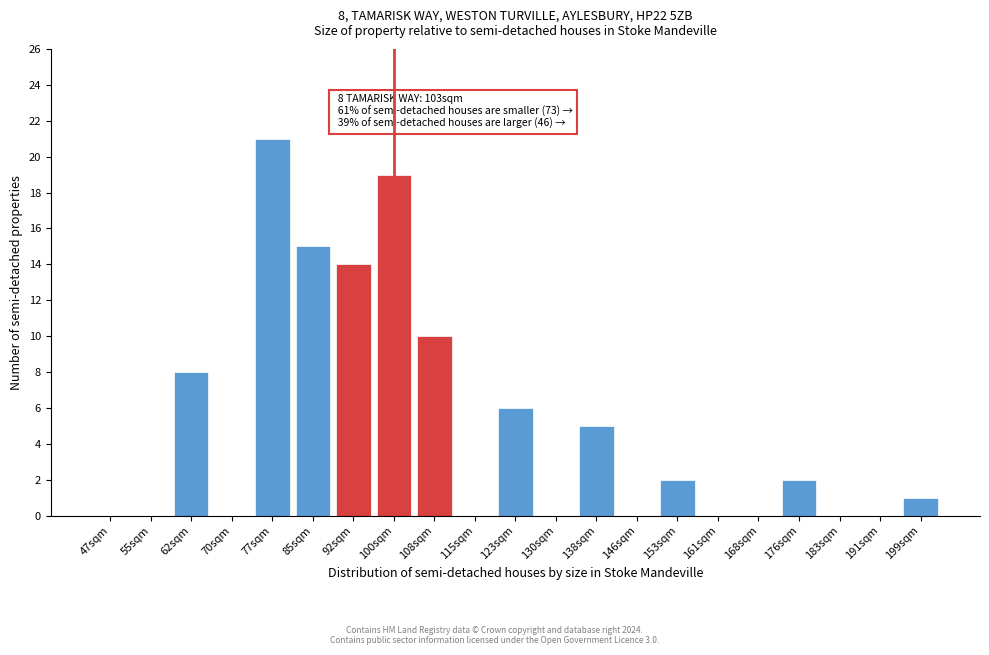

Reading left to right, list all the values displayed in this chart.

47sqm=0	55sqm=0	62sqm=8	70sqm=0	77sqm=21	85sqm=15	92sqm=14	100sqm=19	108sqm=10	115sqm=0	123sqm=6	130sqm=0	138sqm=5	146sqm=0	153sqm=2	161sqm=0	168sqm=0	176sqm=2	183sqm=0	191sqm=0	199sqm=1